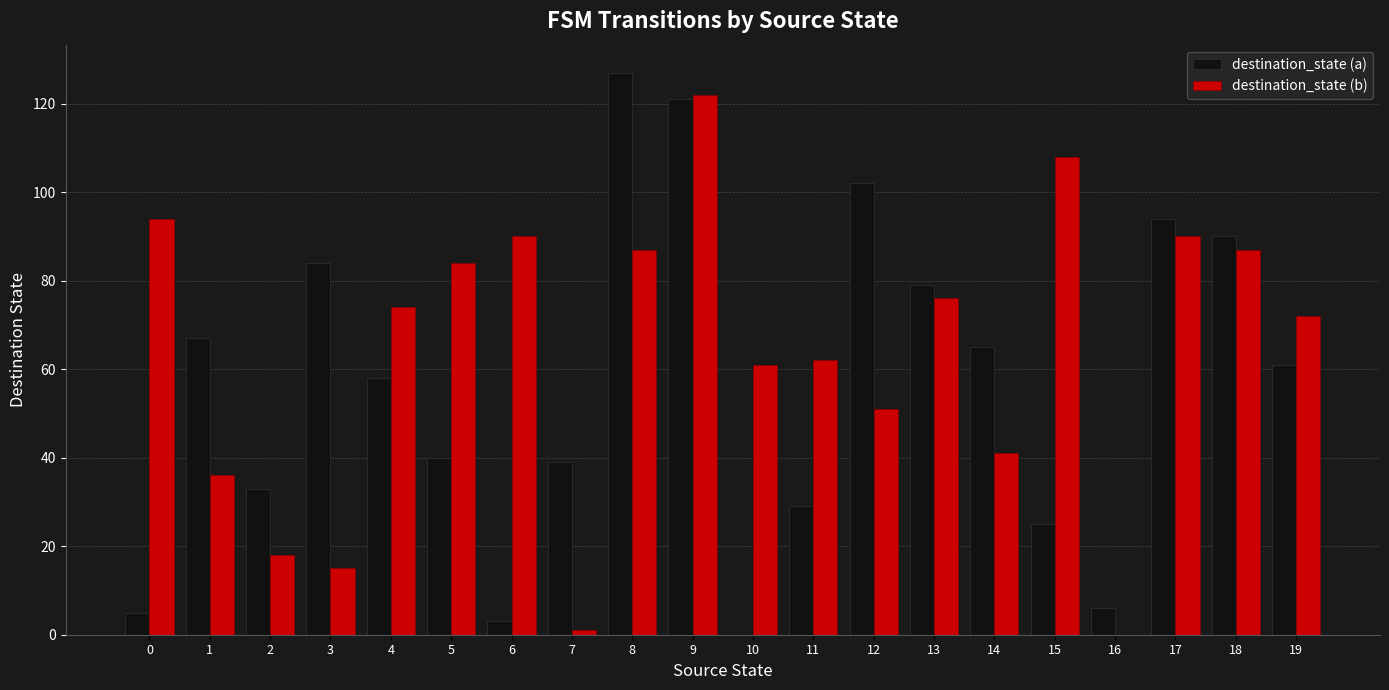

True or false: destination_state (a) has a value of 59 at 12.

False